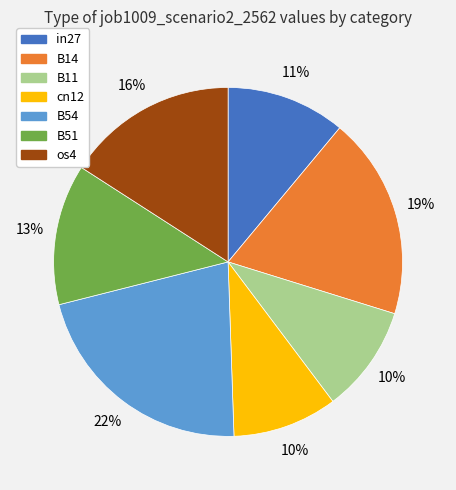

Is it true that B54 is 29% of the pie?

False